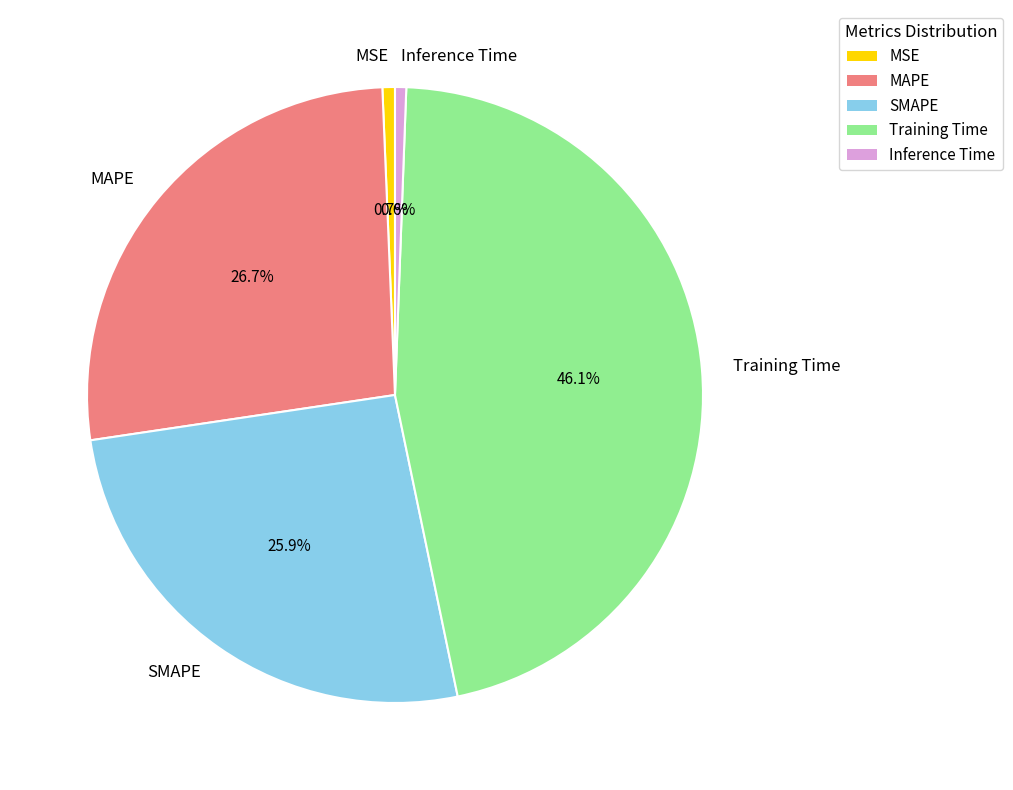

Which has a higher value, Training Time or Inference Time?

Training Time